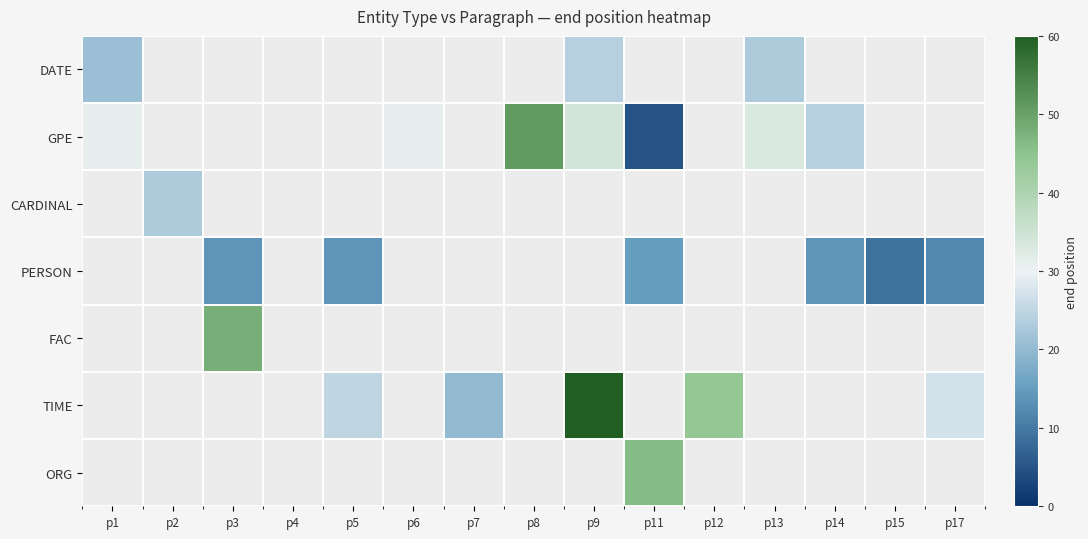

What is the greatest value displayed?

60.0